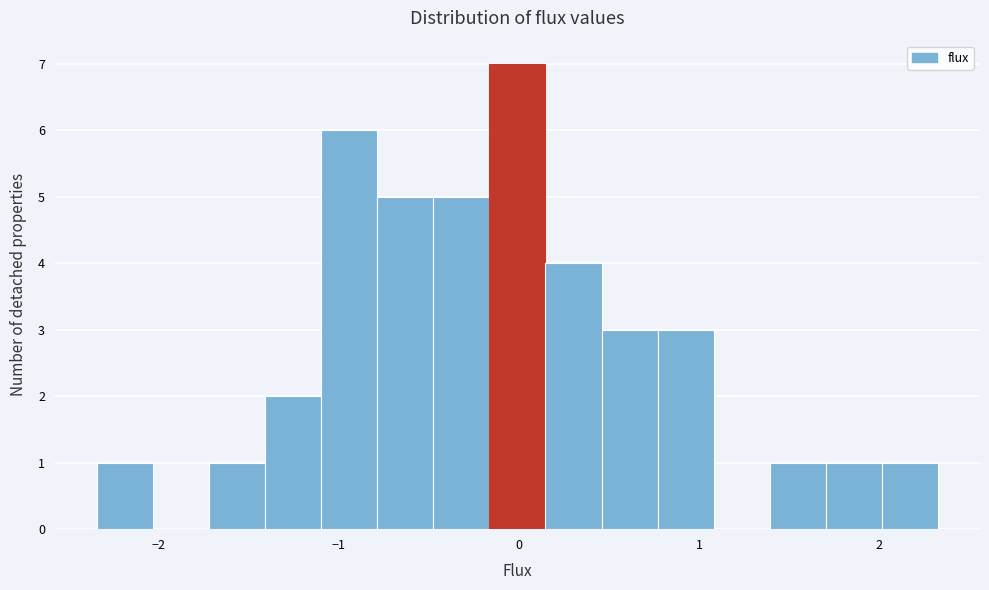

Read against the x-axis, roughly where is the centre of the tallest bar?

0.0